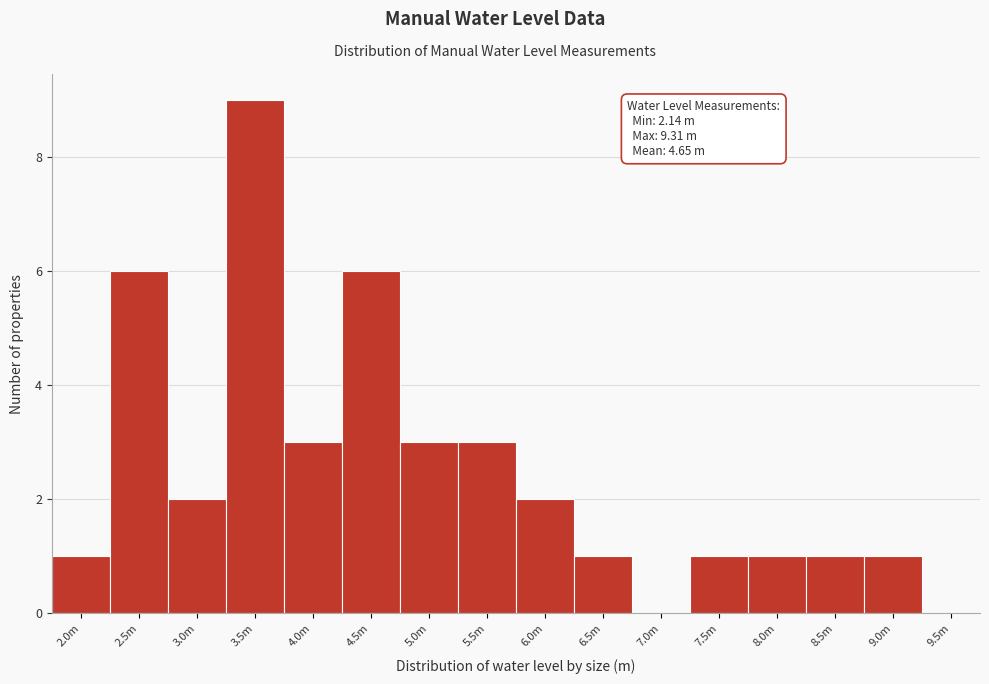

Reading left to right, list all the values displayed in this chart.

2.0m=1	2.5m=6	3.0m=2	3.5m=9	4.0m=3	4.5m=6	5.0m=3	5.5m=3	6.0m=2	6.5m=1	7.0m=0	7.5m=1	8.0m=1	8.5m=1	9.0m=1	9.5m=0